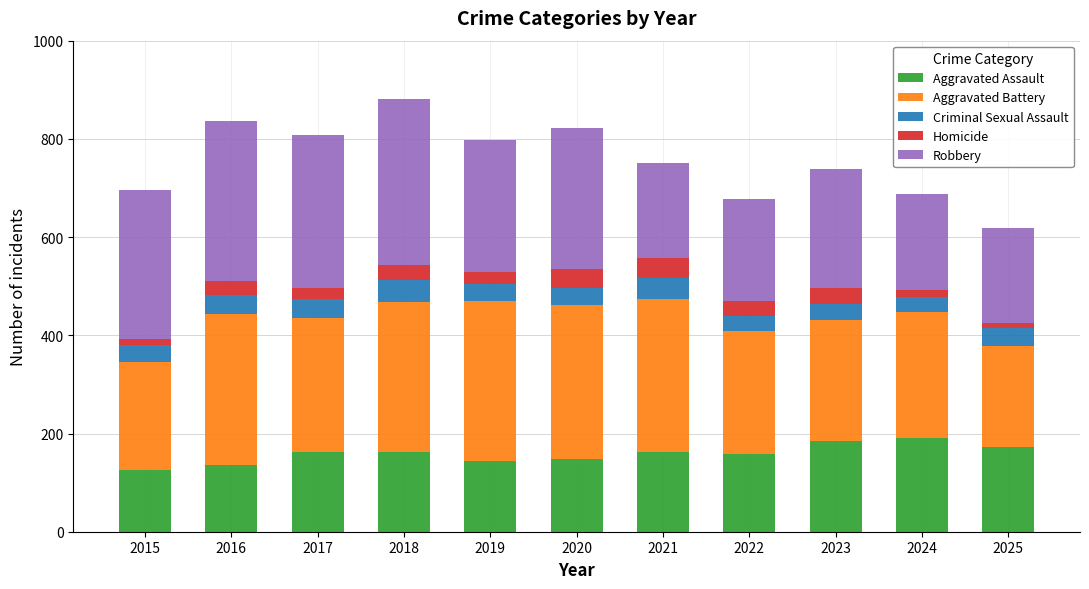

What is the difference between the maximum and second lowest values in the Aggravated Assault series?

55